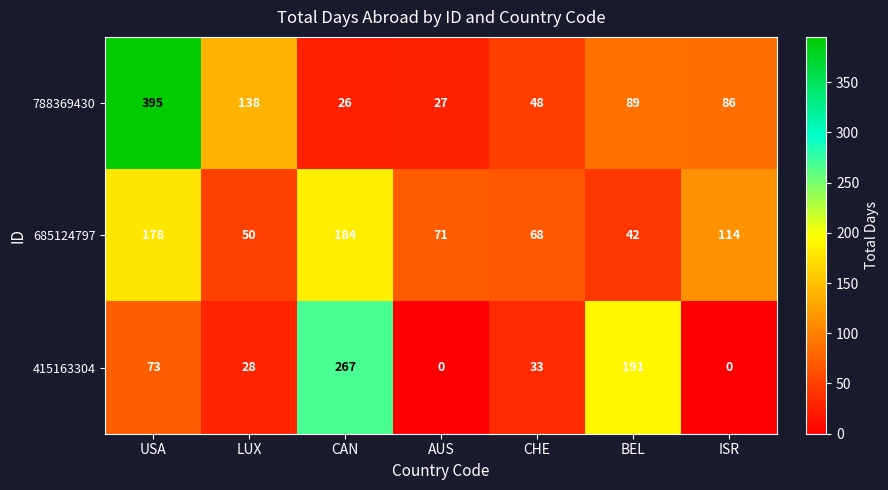

At which category does the chart reach its peak across all series?

USA